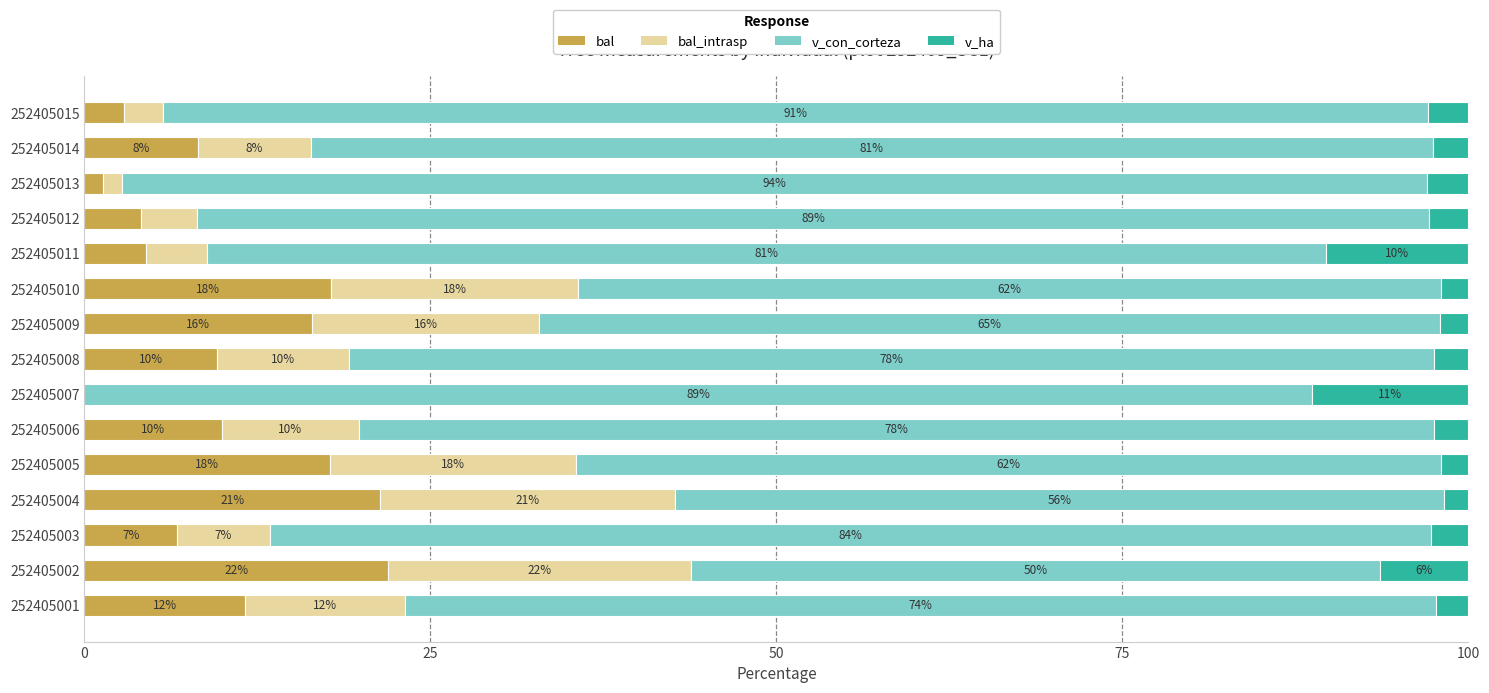

What are all the series names shown in the legend?

bal, bal_intrasp, v_con_corteza, v_ha